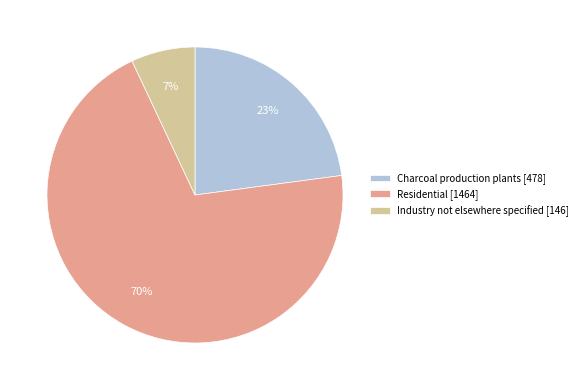

To the nearest percent, what is the average slice percentage?

33%